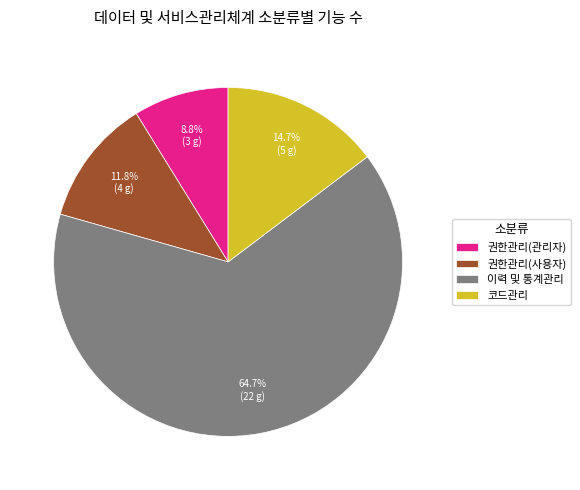

Which category has the biggest portion of the pie?

이력 및 통계관리